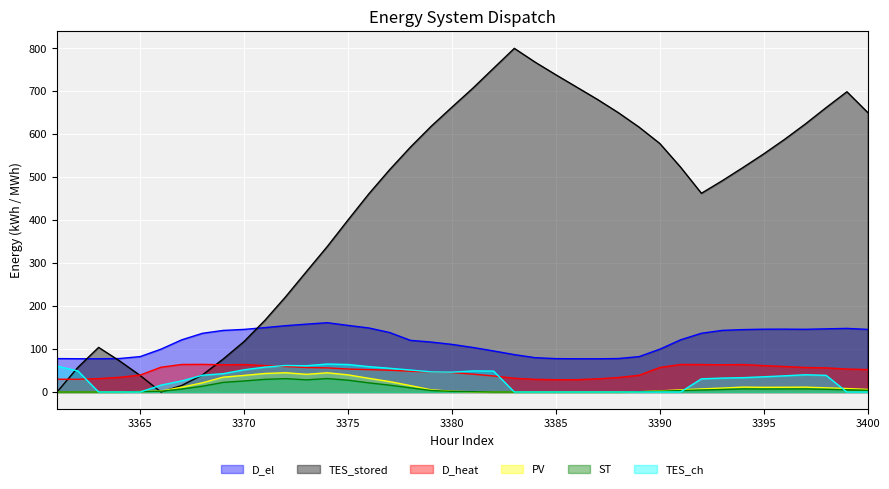

At which category is the sum across all series the highest?

3382